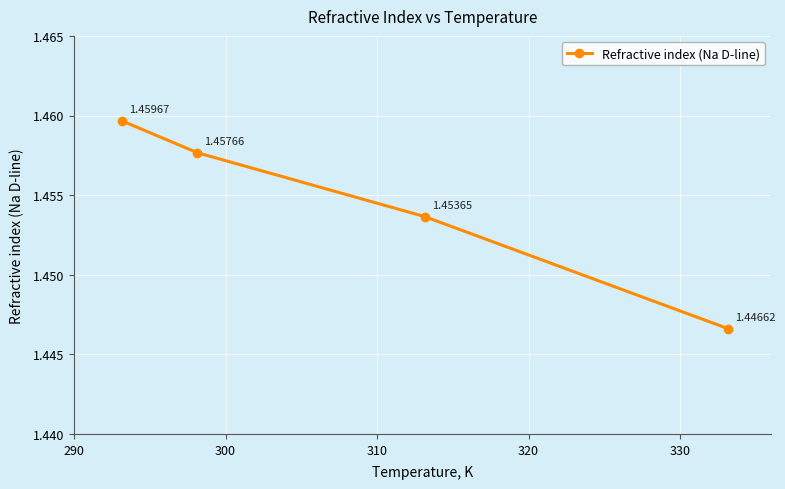

What is the sum of all values?

5.8